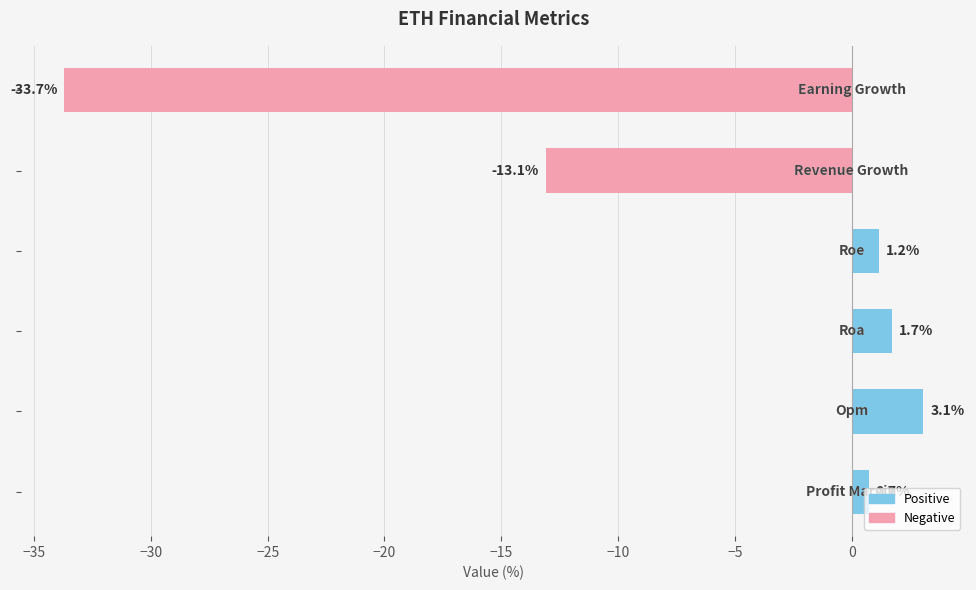

What is the smallest value displayed?

-33.7